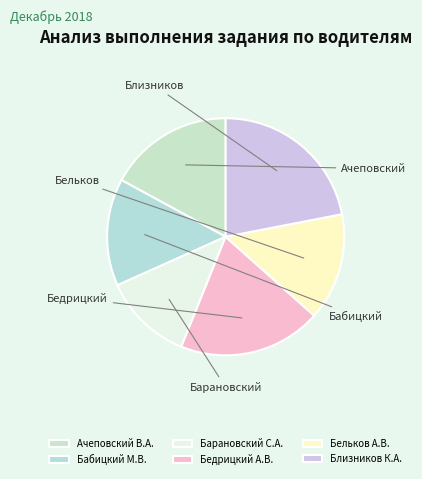

Which category has the smallest portion of the pie?

Барановский С.А.